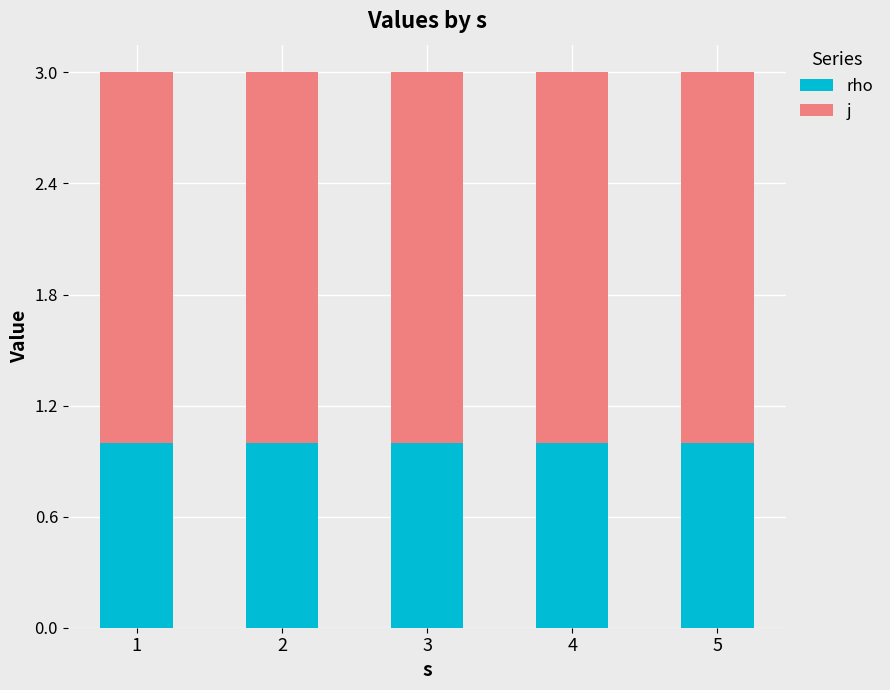

Is it true that rho equals 1 at 4?

True